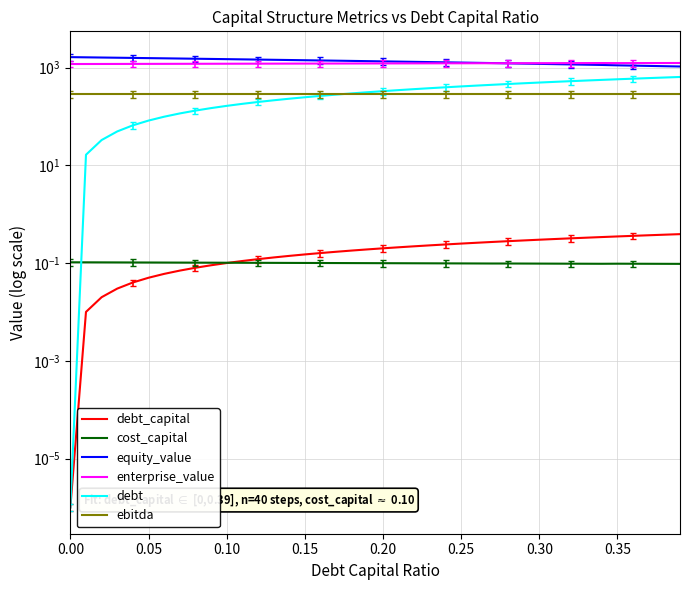

Does the chart have visible grid lines?

Yes